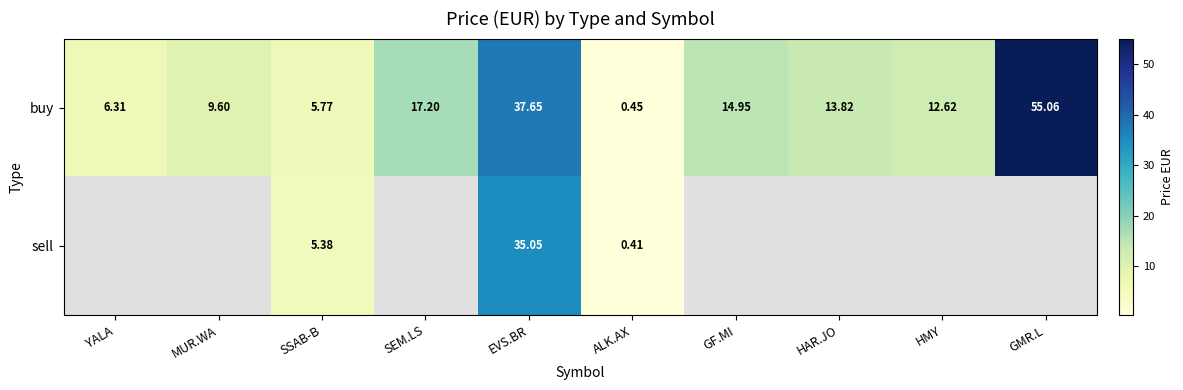

What is the total value across all series at EVS.BR?

72.7